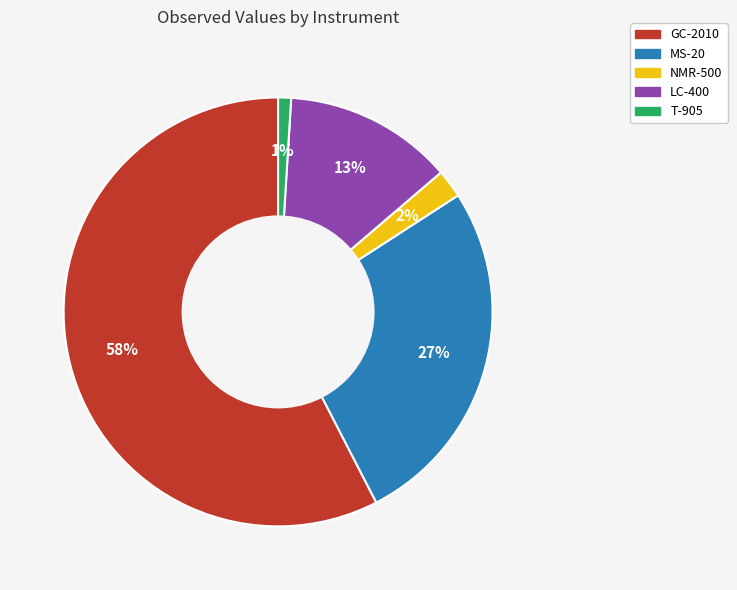

To the nearest percent, what portion does LC-400 represent?

13%